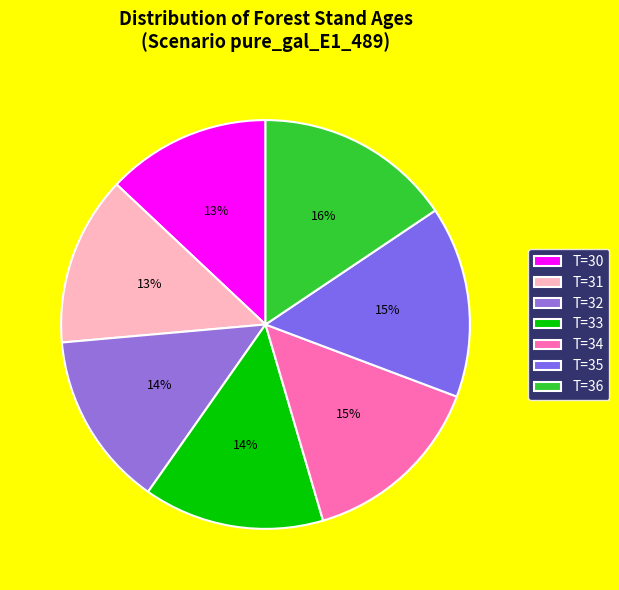

To the nearest percent, what is the average slice percentage?

14%